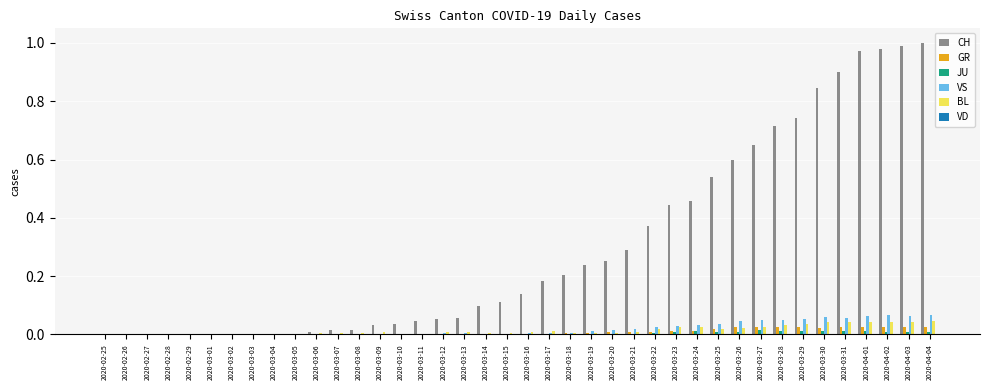

The CH series shows 0.3 at 2020-03-21. True or false?

True